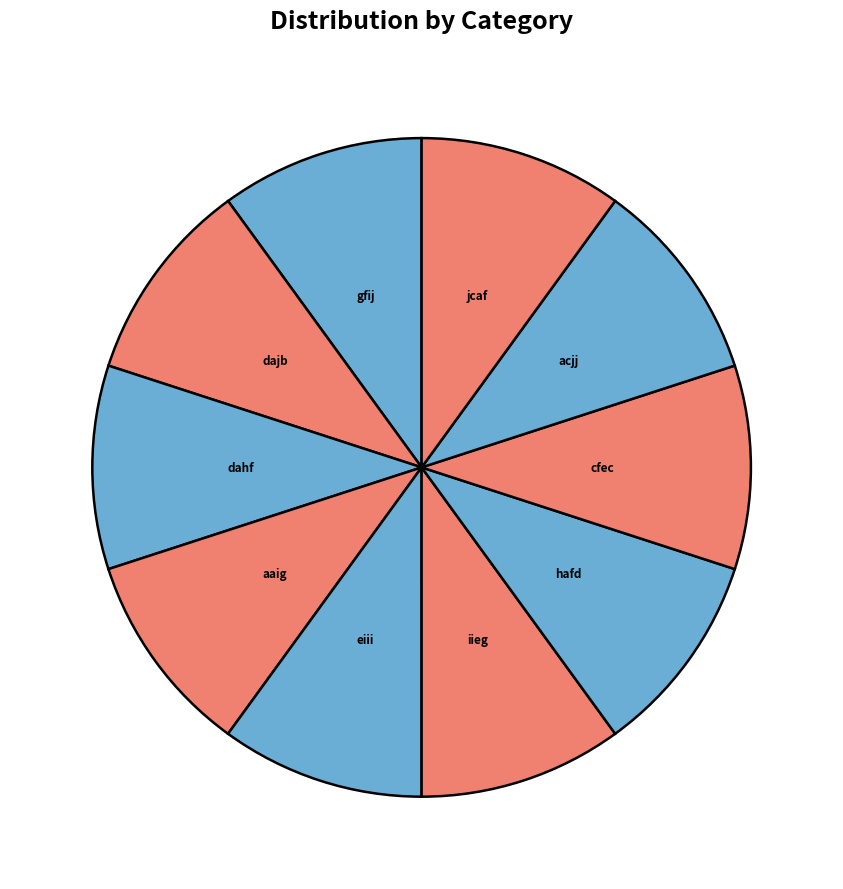

Is acjj the majority of the pie?

No